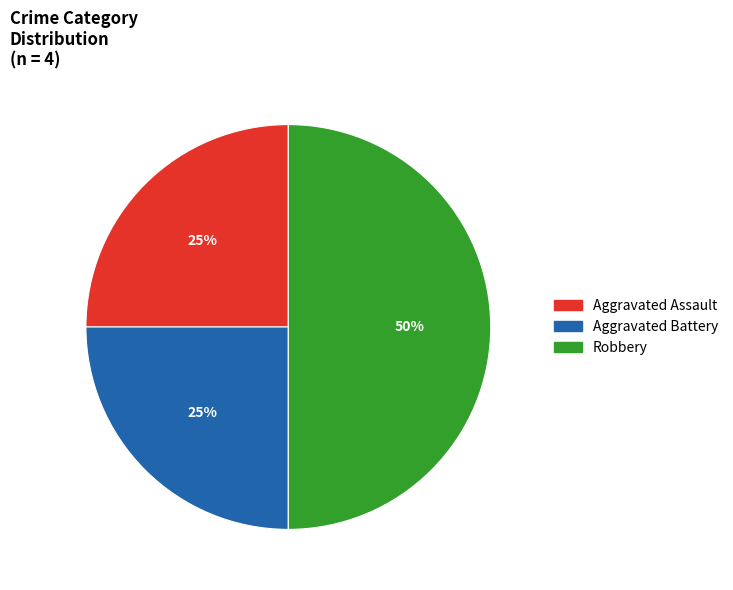

Does Aggravated Assault account for over 50% of the chart?

No